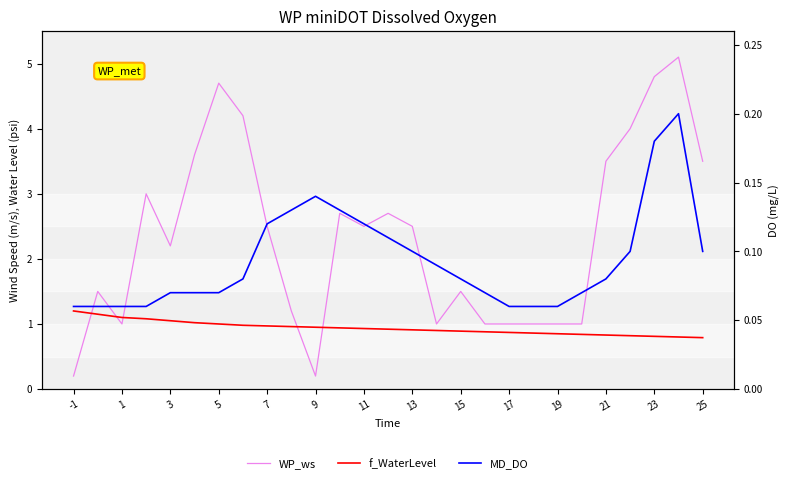

How many lines are shown in the chart?

3